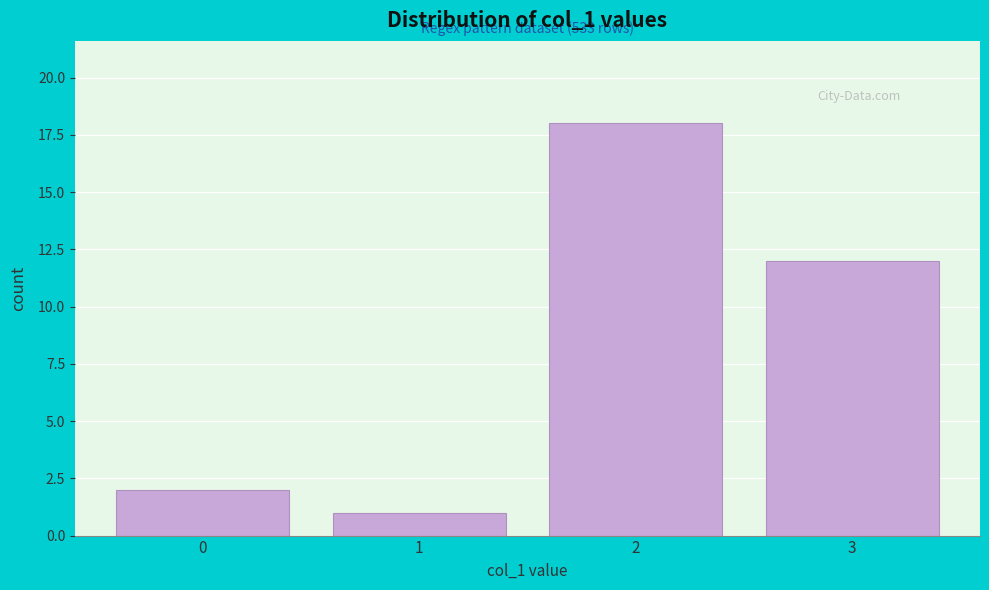

Reading left to right, extract all data points from this chart.

2	1	18	12